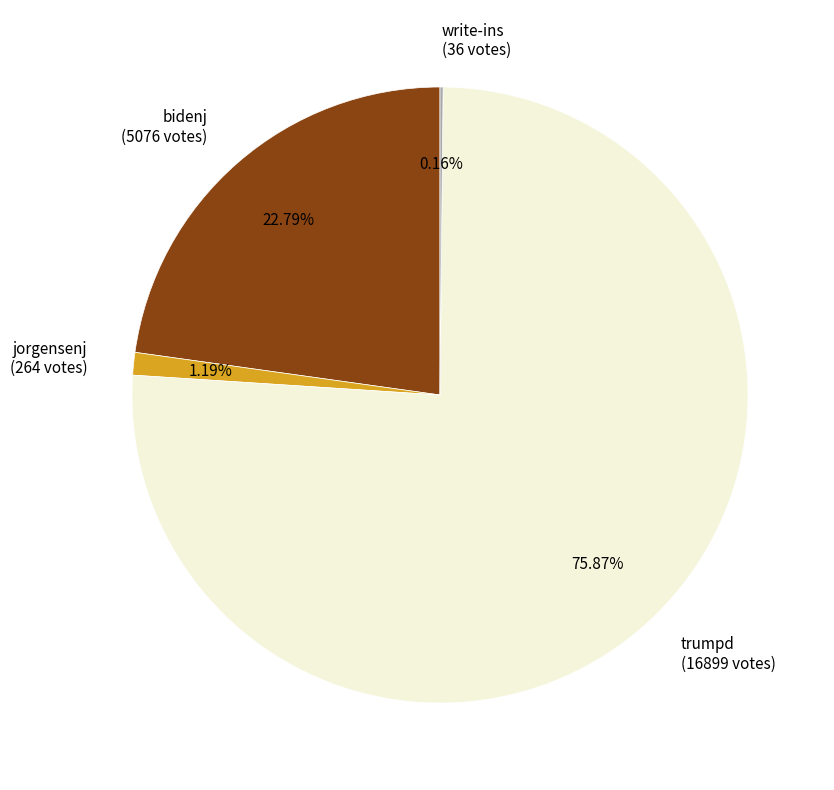

Which category has the biggest portion of the pie?

trumpd